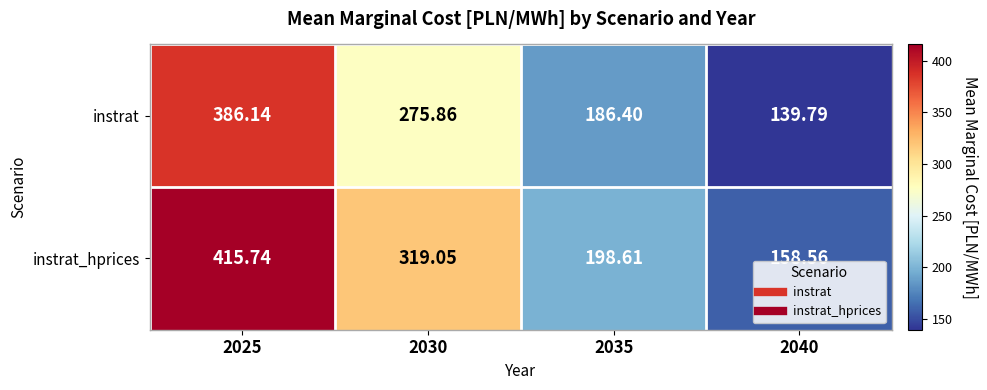

How many categories are shown in the chart?

4